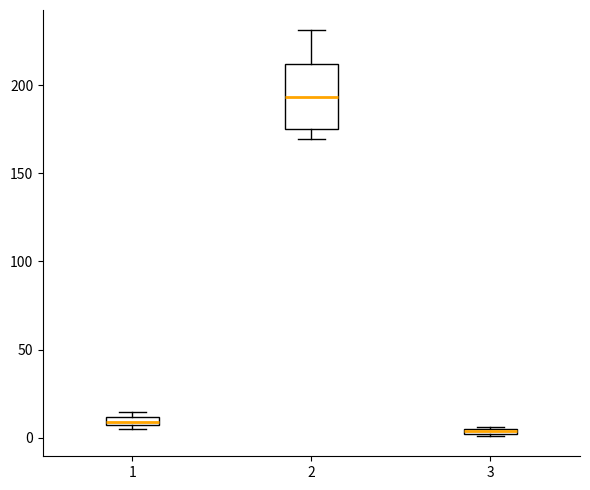

Where does the lower whisker of the box at x = 2 end on the y-axis? The values are not printed on the chart, so give them approximately, as read against the axis.

170